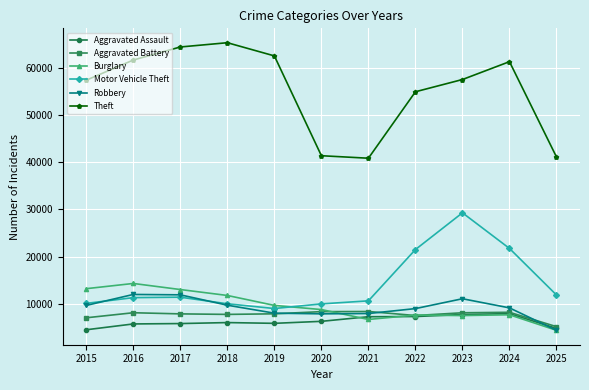

What is the value of the Aggravated Battery point at the 1st from the left?

7018